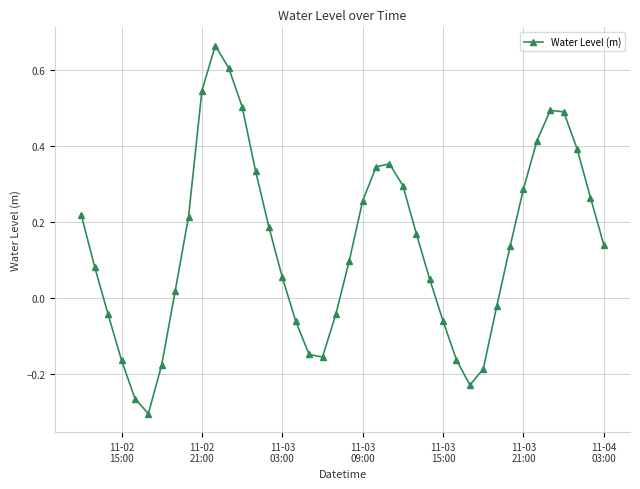

How many interior local valleys (lower than both neighbors) does the data have?

3